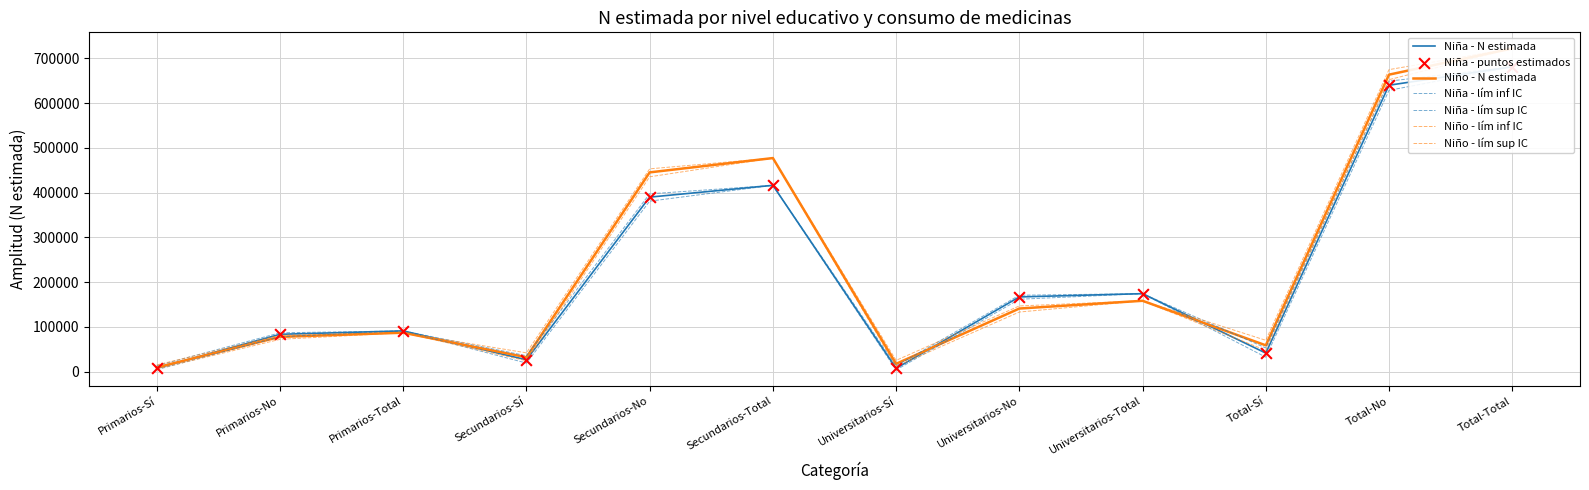

What is the total value across all series at Universitarios-No?

919338